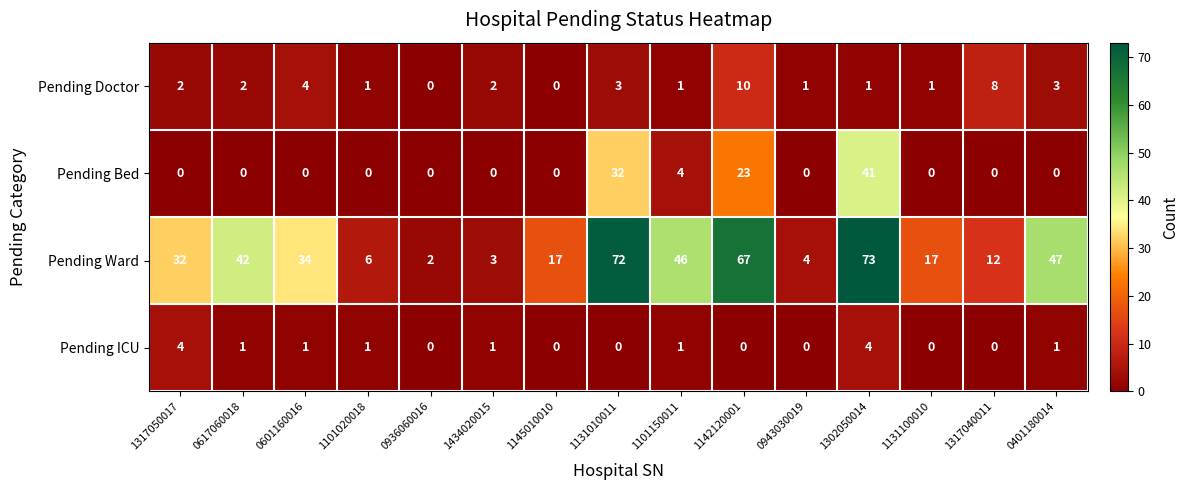

What is the average value of the Pending Bed series?

7